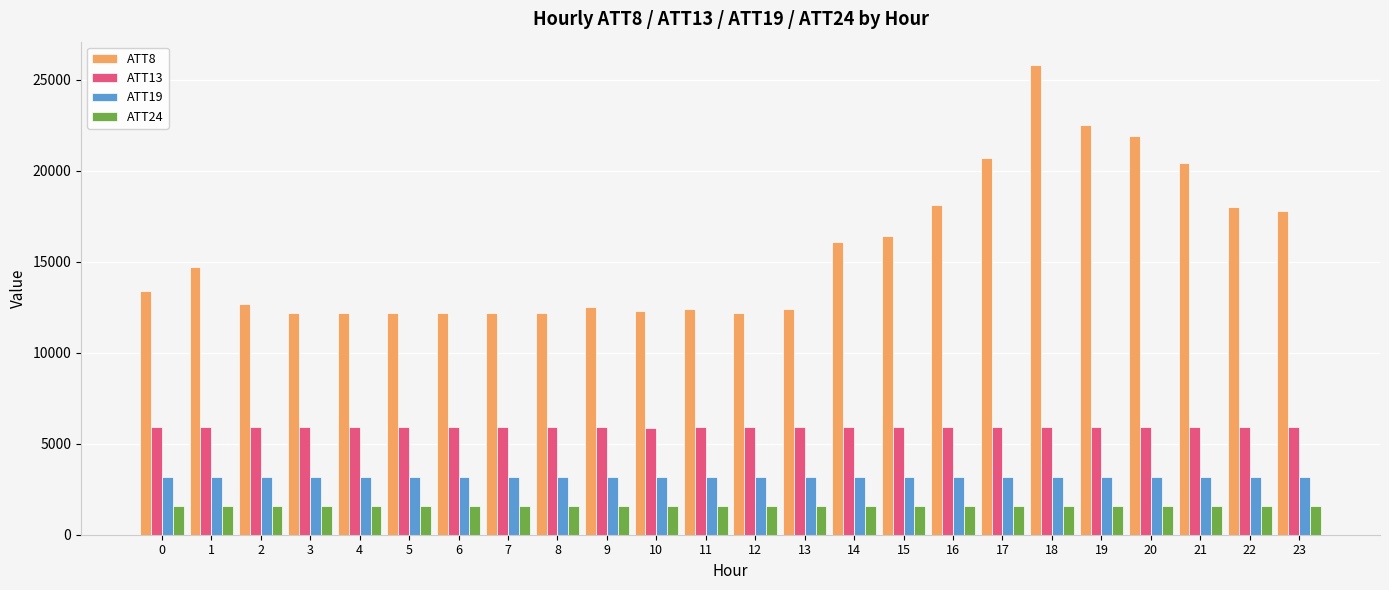

What are all the series names shown in the legend?

ATT8, ATT13, ATT19, ATT24